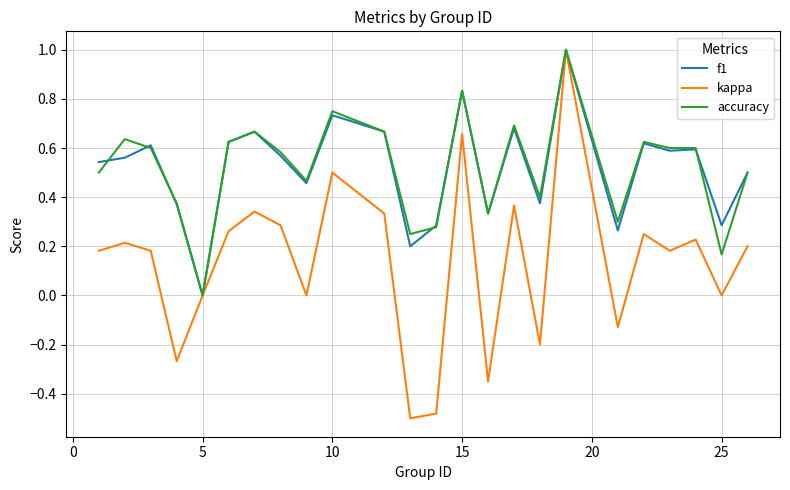

How many series are shown in this chart?

3